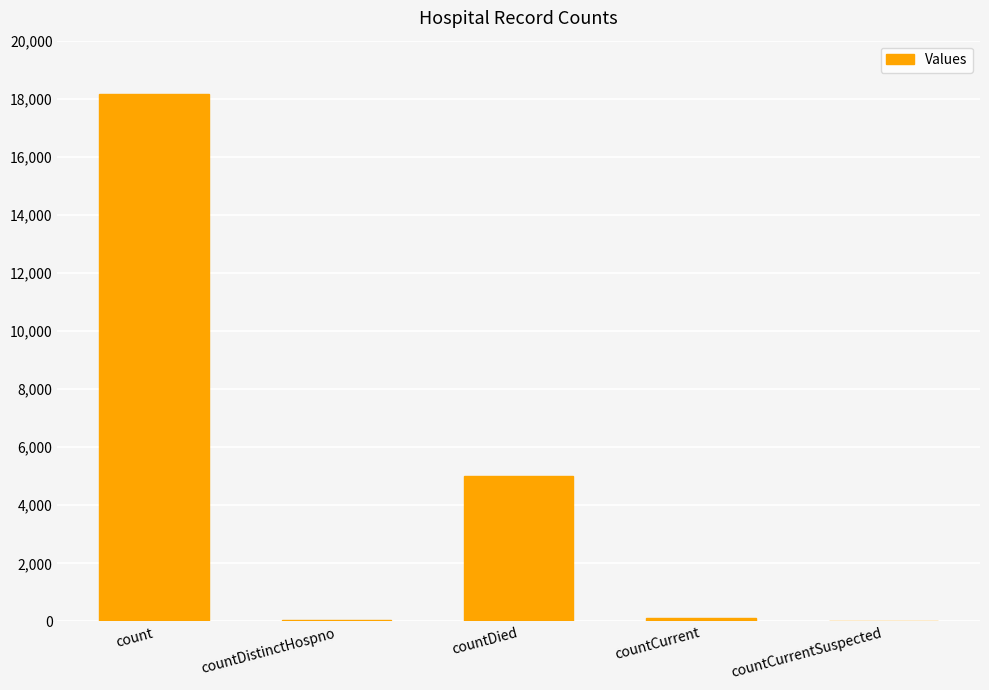

What is the sum of all values?

23318